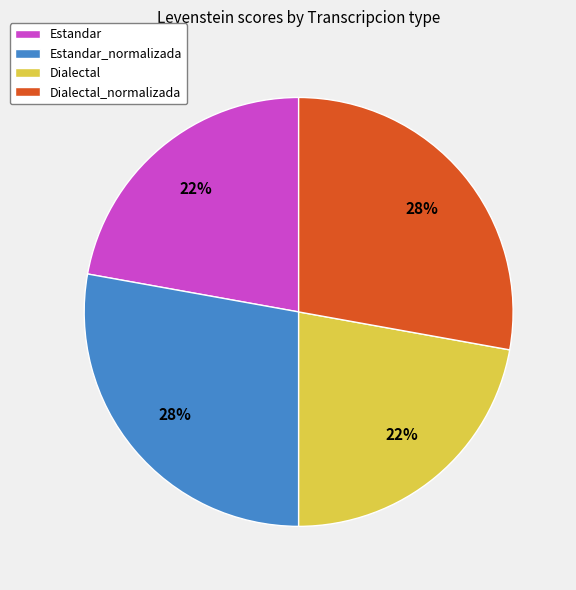

Is it true that Dialectal is 22% of the pie?

True